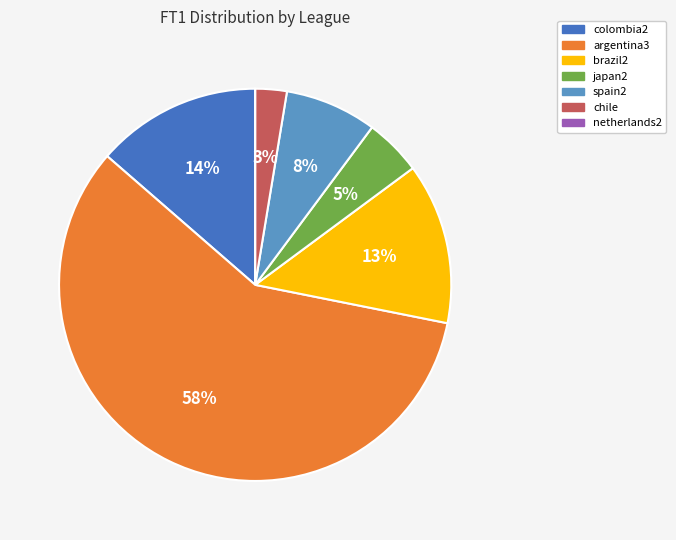

Do spain2 and brazil2 together represent more than half of the pie?

No